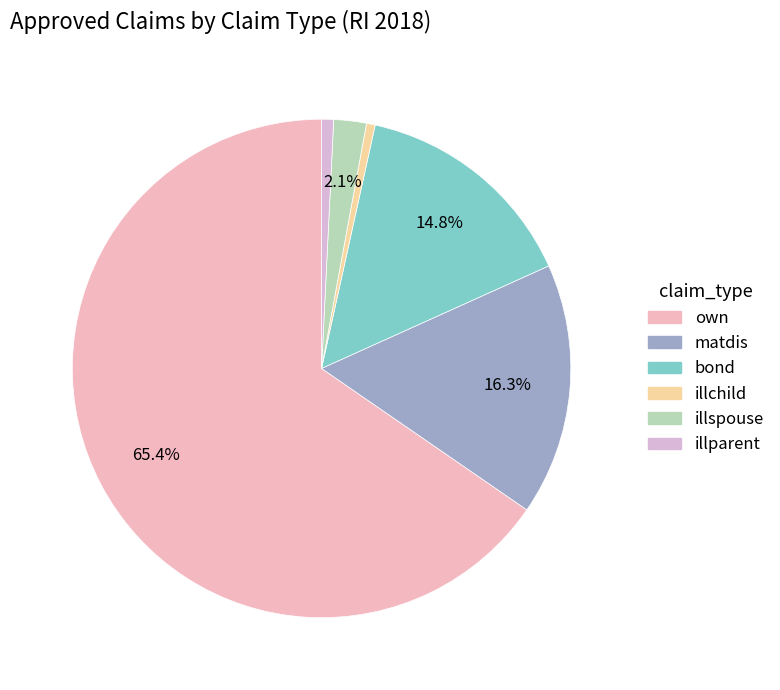

Is it true that own is 65% of the pie?

True